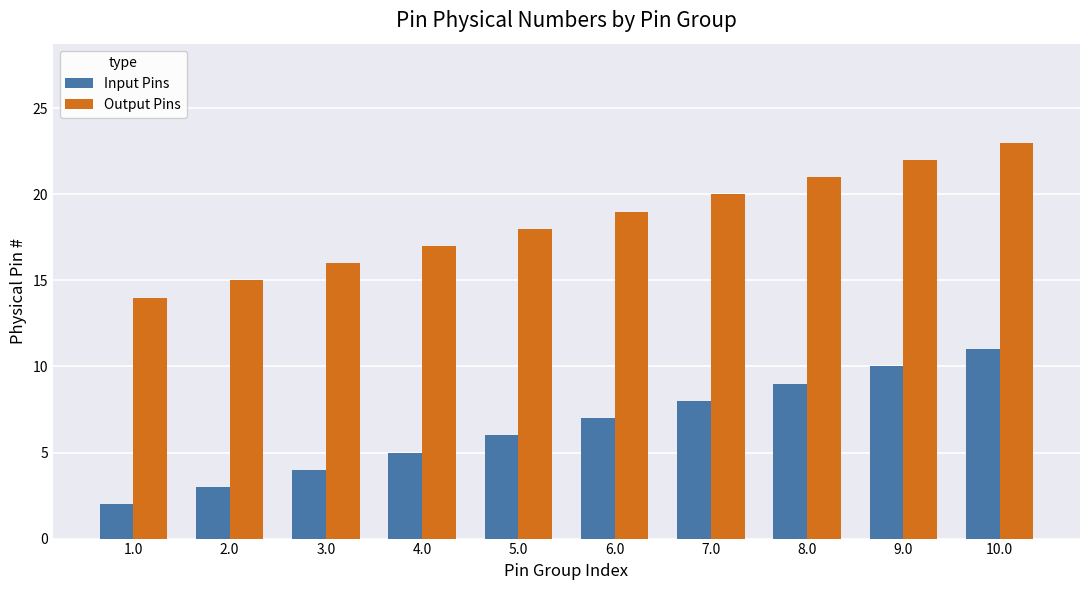

Which category has the highest value in the Output Pins series?

10.0